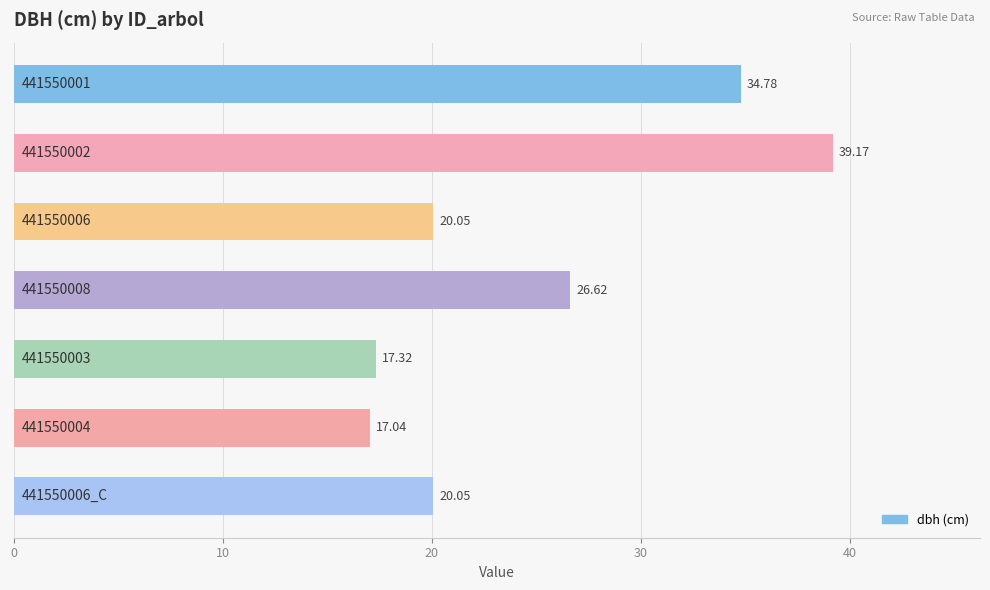

What is the difference between the maximum and minimum values?

22.1